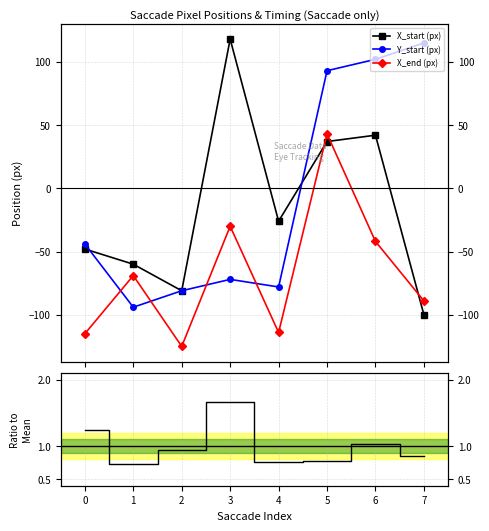

How many data points in Y_start (px) are less than -44?

4